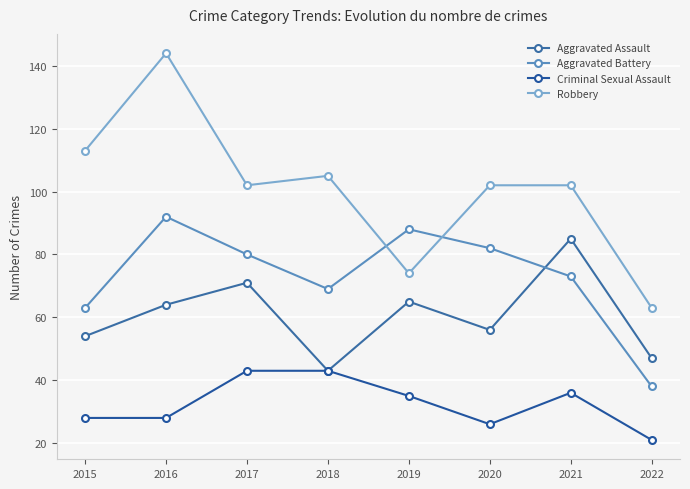

At which category does Robbery reach its first local valley?

2017